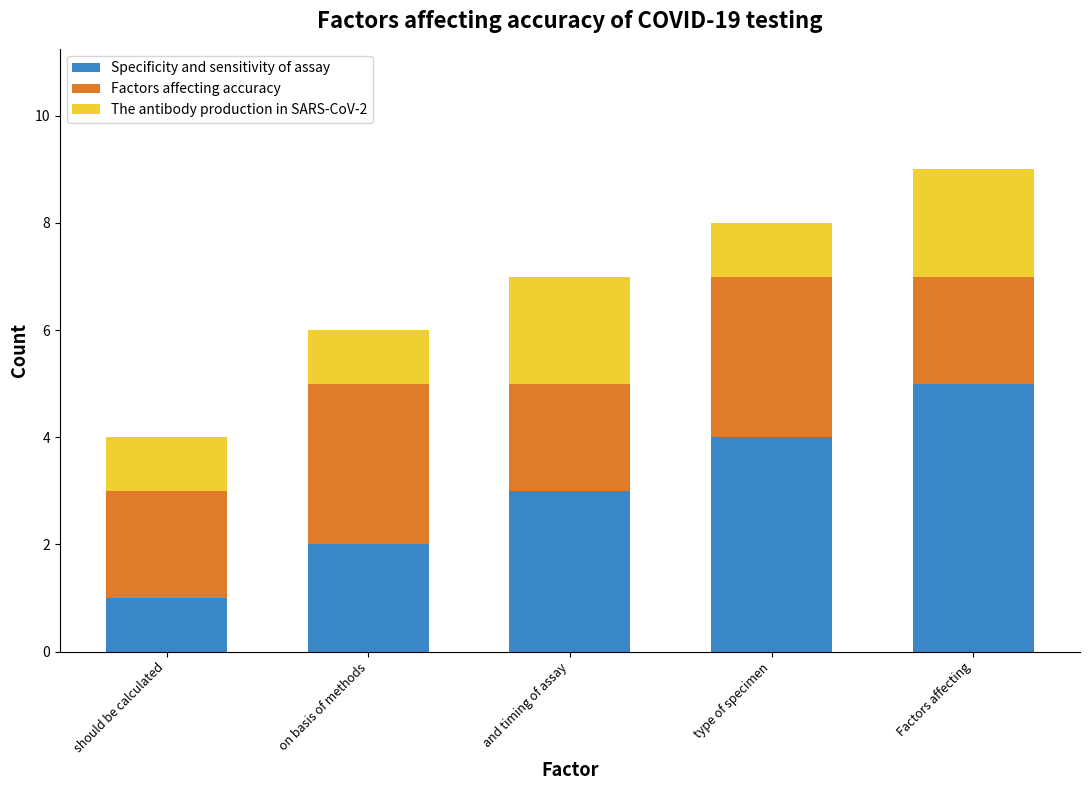

What is the total value across all series at and timing of assay?

7